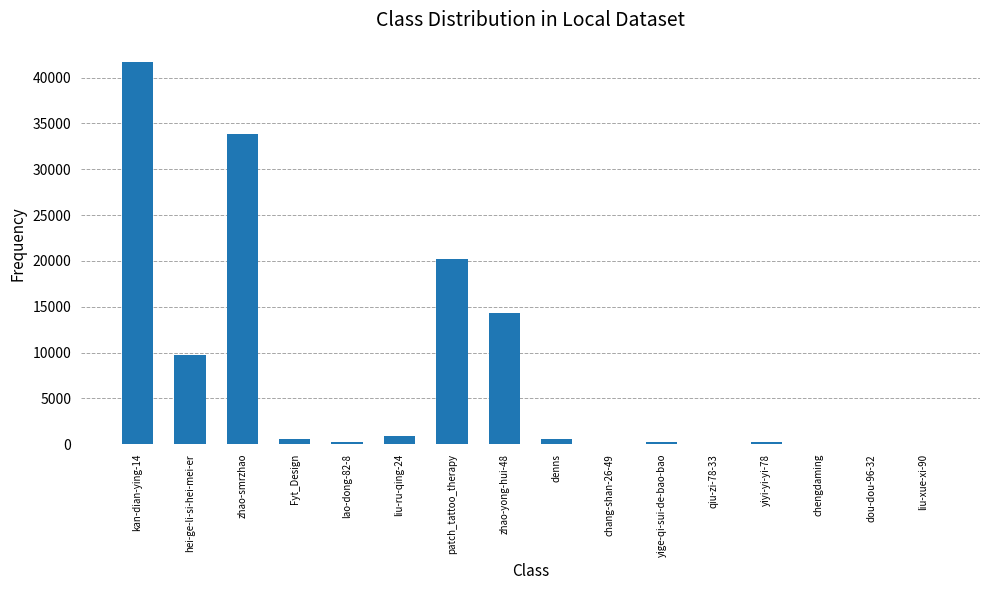

Which category has the highest value across all series?

kan-dian-ying-14